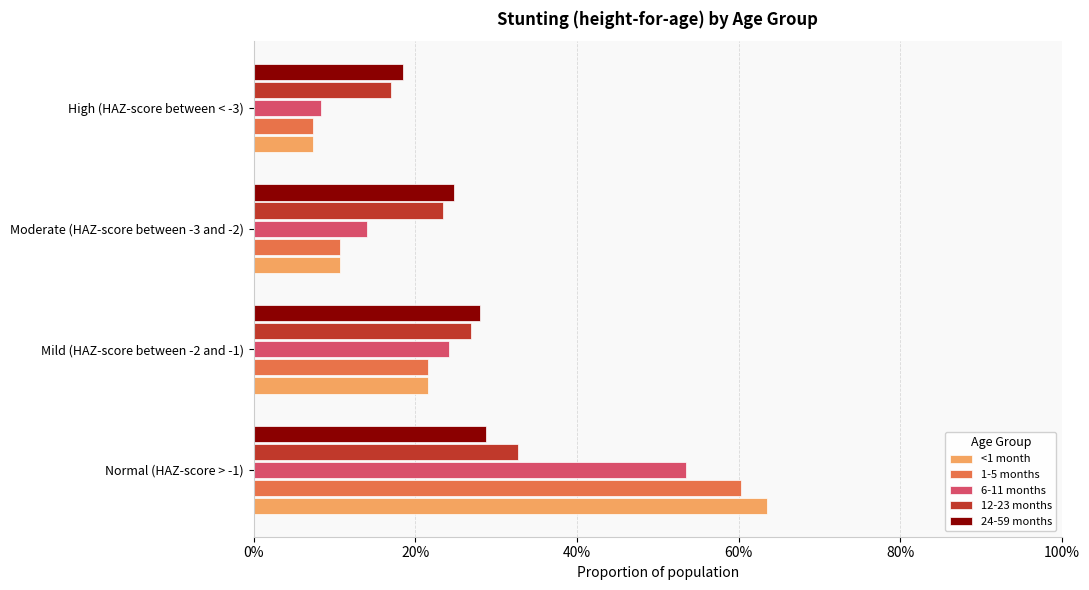

What are all the series names shown in the legend?

<1 month, 1-5 months, 6-11 months, 12-23 months, 24-59 months